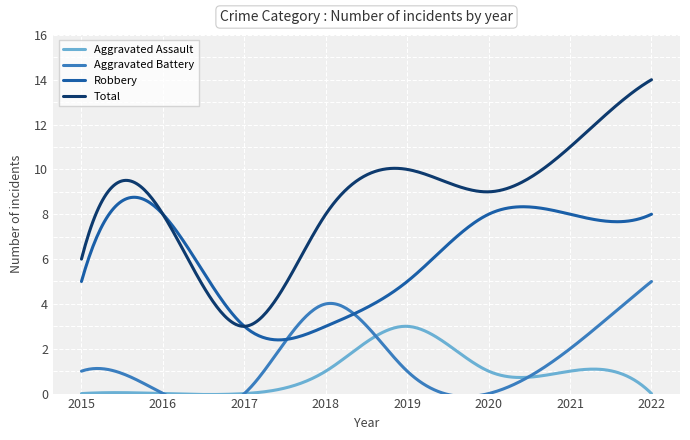

What is the difference between the maximum and minimum values in the Robbery series?

6.4